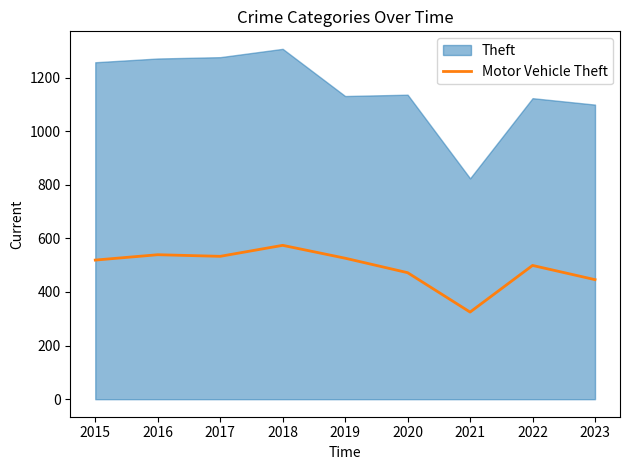

Which category has the highest value in the Motor Vehicle Theft series?

2018